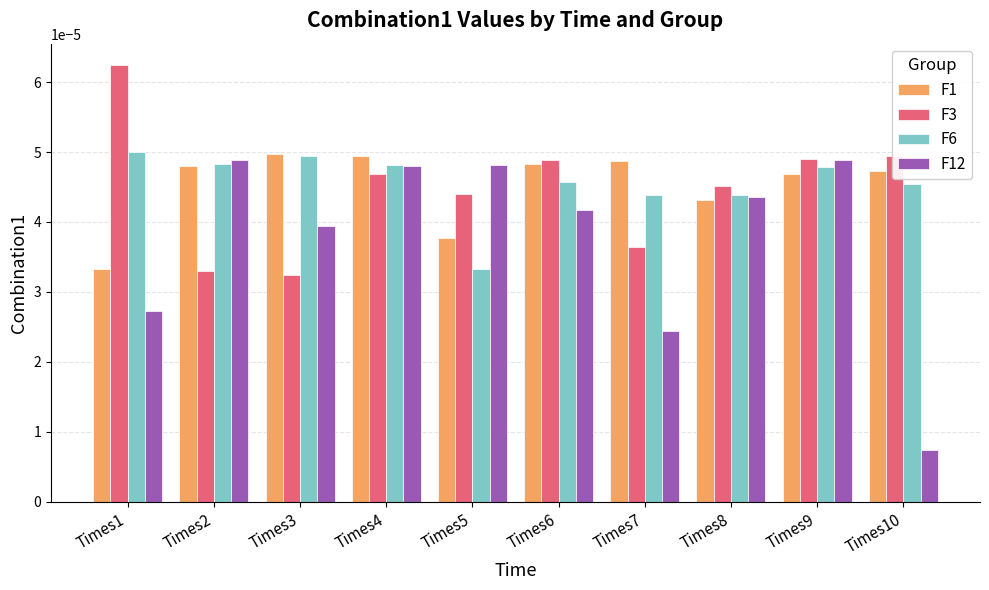

At which label is F6 closest to 0?

Times5